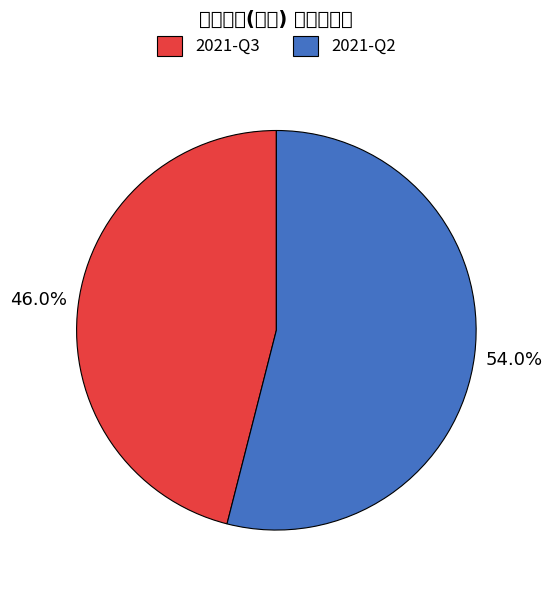

Between 2021-Q2 and 2021-Q3, which is larger?

2021-Q2